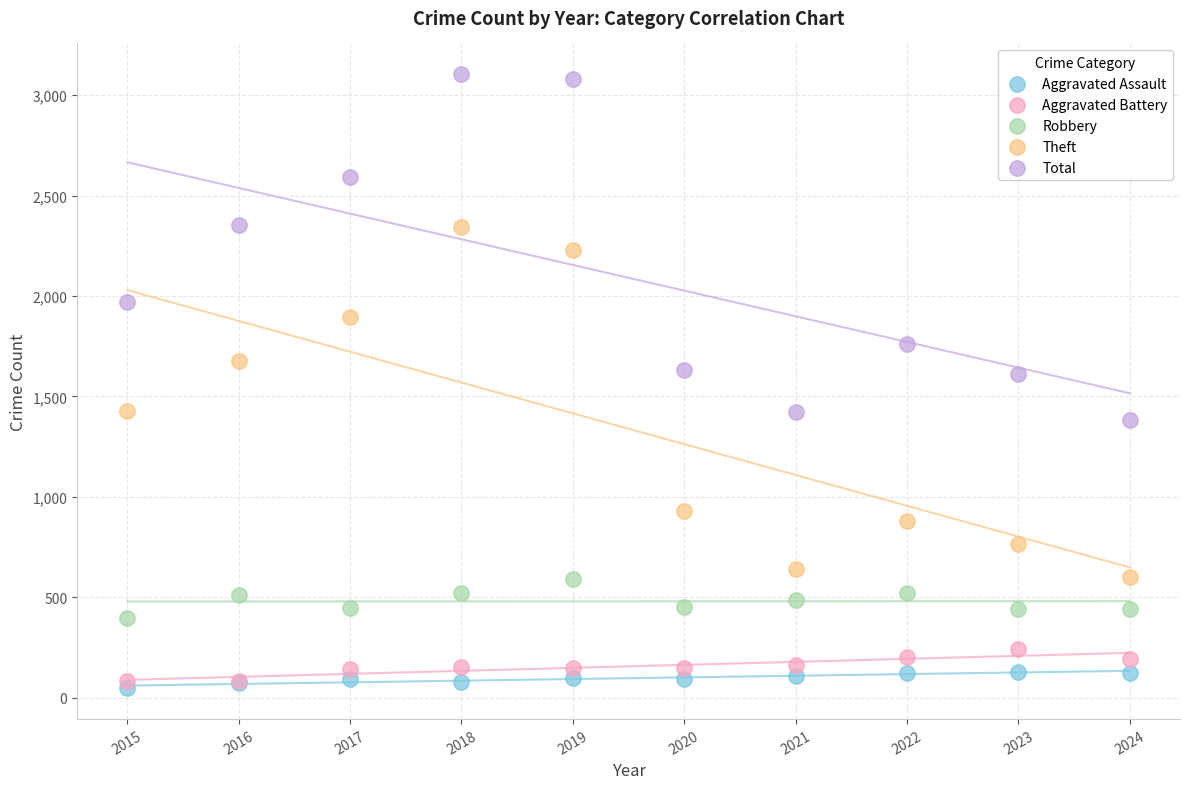

What is the X range (max minus min) for the scatter plot?

9